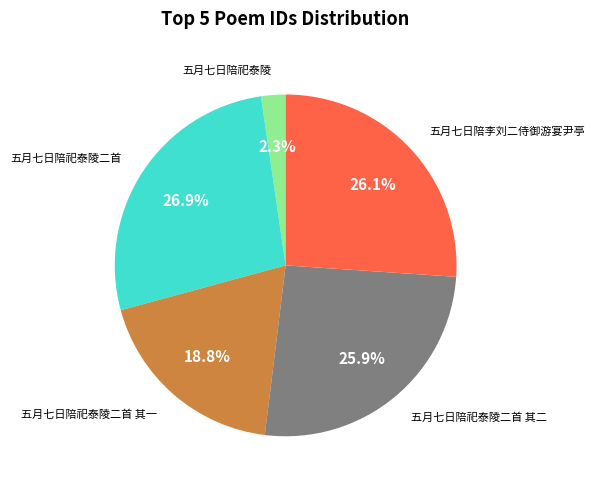

The 五月七日陪祀泰陵二首 slice represents 27% of the pie. True or false?

True